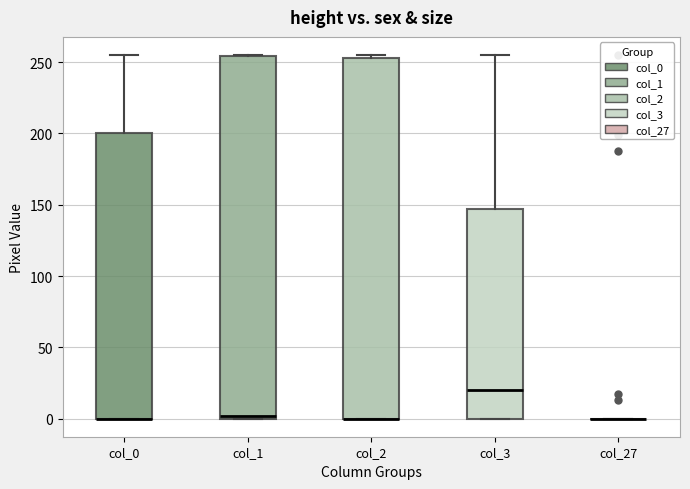

Reading left to right, transcribe this box plot: for each box, give where its median line is, the range the box spans, and where its two whiskers end, as read against the y-axis. The values are not printed on the chart, so give them approximately, as read against the axis.

col_0: median 0 (drawn on the box's lower edge), box 0 to 200, whiskers 0 to 255
col_1: median 0 (just above the box's lower edge), box 0 to 255, whiskers 0 to 255
col_2: median 0 (drawn on the box's lower edge), box 0 to 255, whiskers 0 to 255 (just above the box's upper edge)
col_3: median 20, box 0 to 145, whiskers 0 to 255
col_27: box collapsed to a line at 0, whiskers 0 to 0